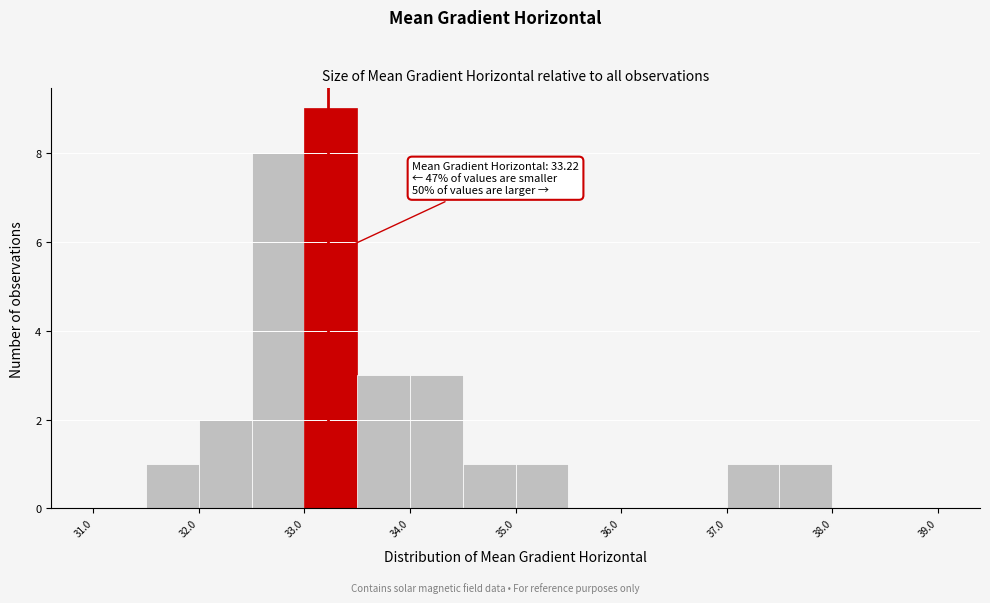

Which range on the x-axis has the tallest bar?

33.0 to 33.5